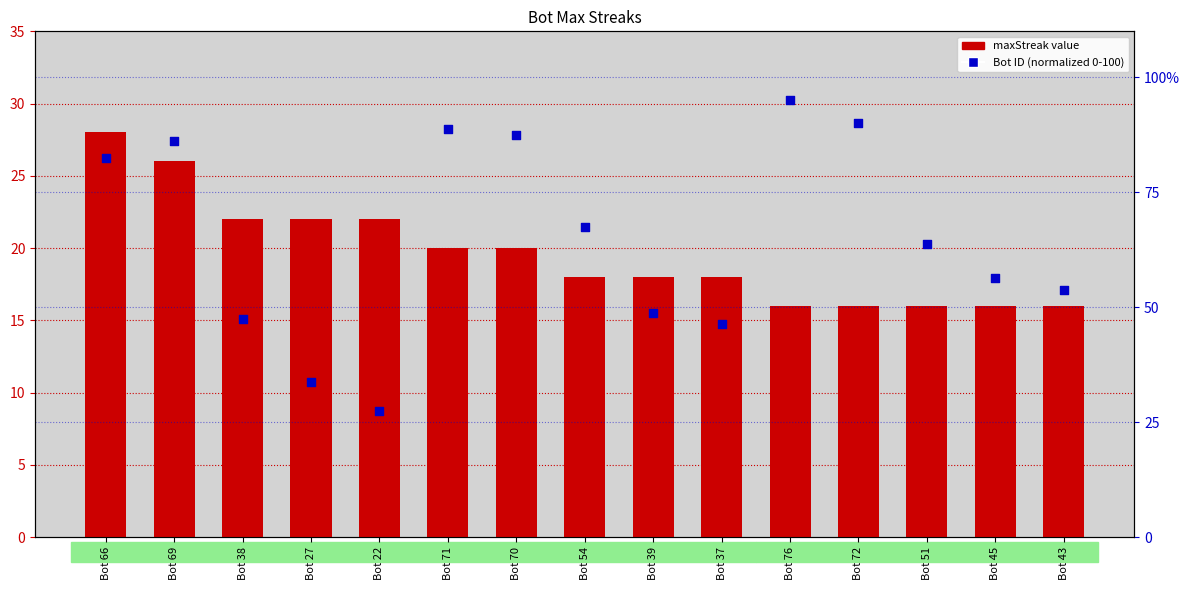

Which series reaches the maximum Y coordinate?

Bot ID (normalized)